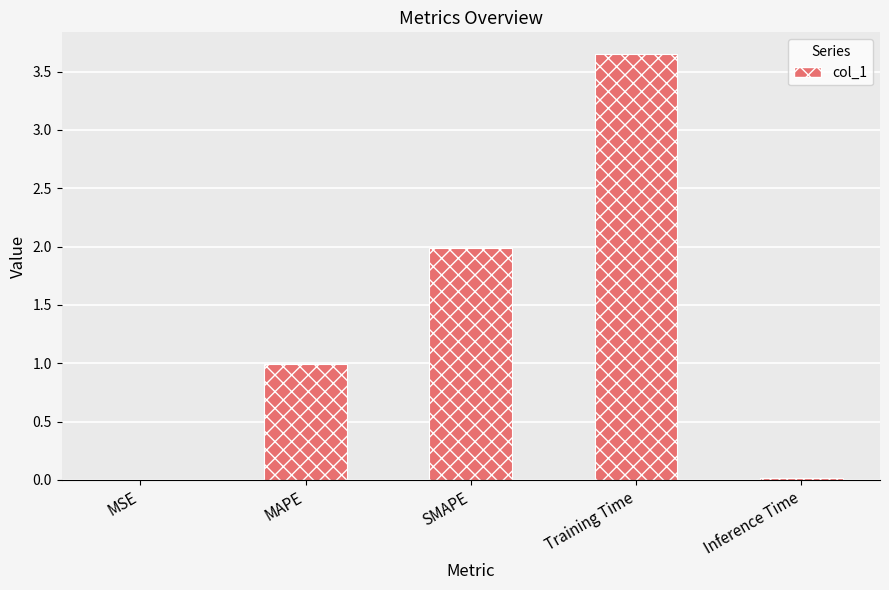

What is the sum of the values at SMAPE and Training Time?

5.6